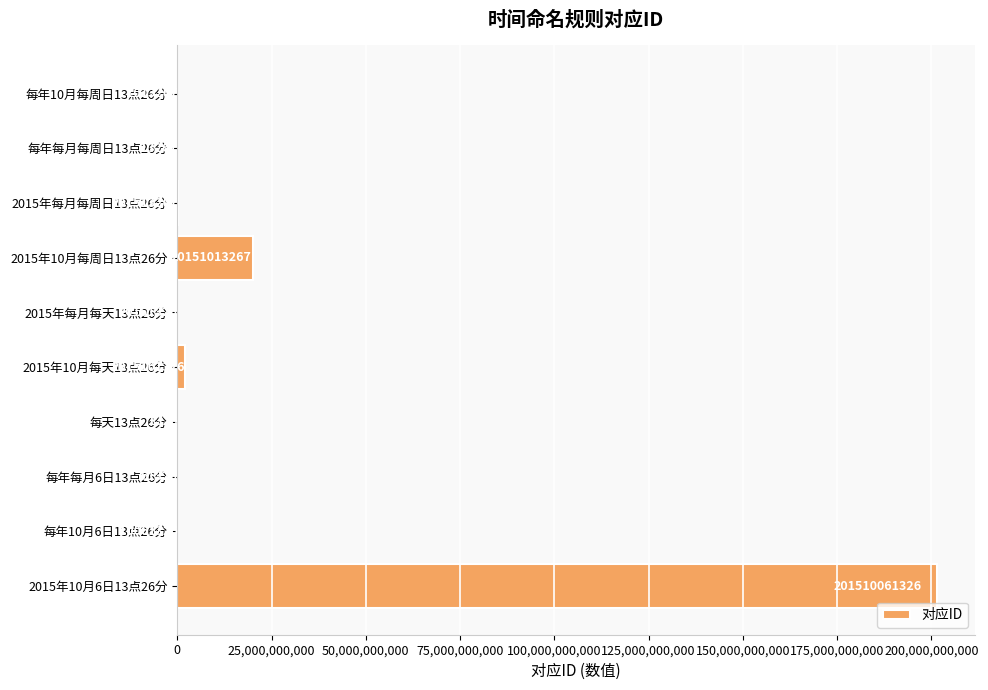

What is the sum of all values?

223908991024